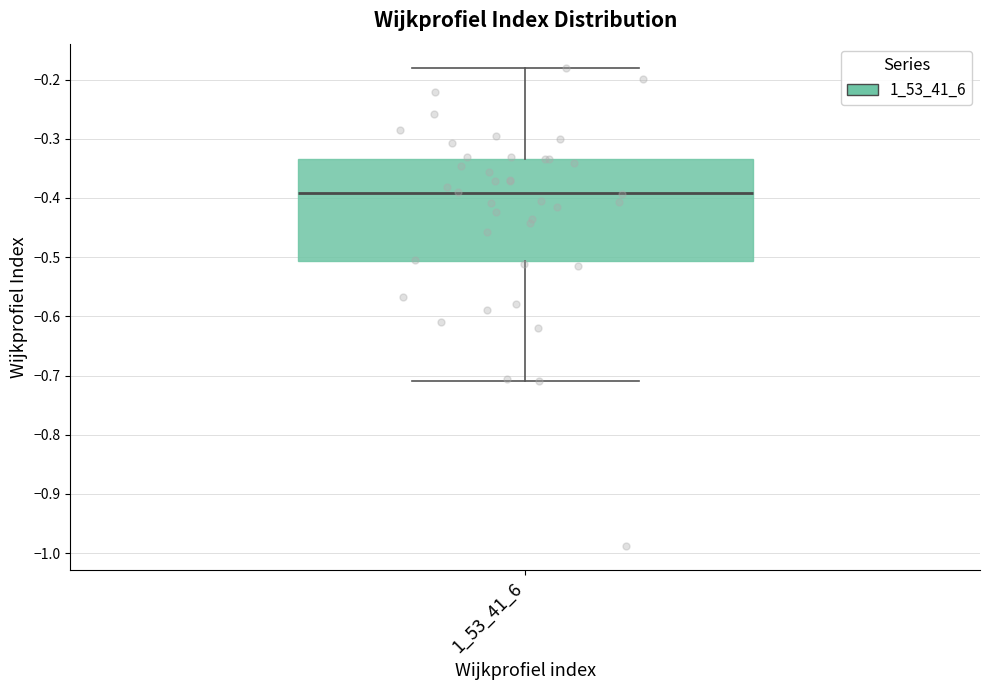

Where is the upper edge of the box at x = 1_53_41_6 on the y-axis? The values are not printed on the chart, so give them approximately, as read against the axis.

-0.33